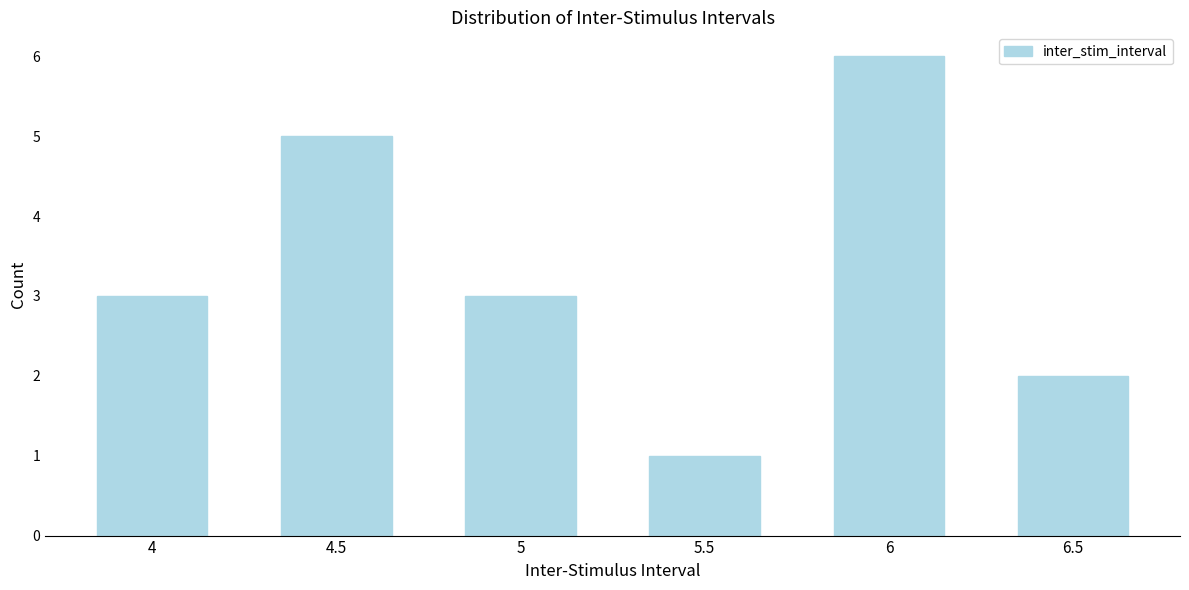

Reading left to right, extract all data points from this chart.

3	5	3	1	6	2